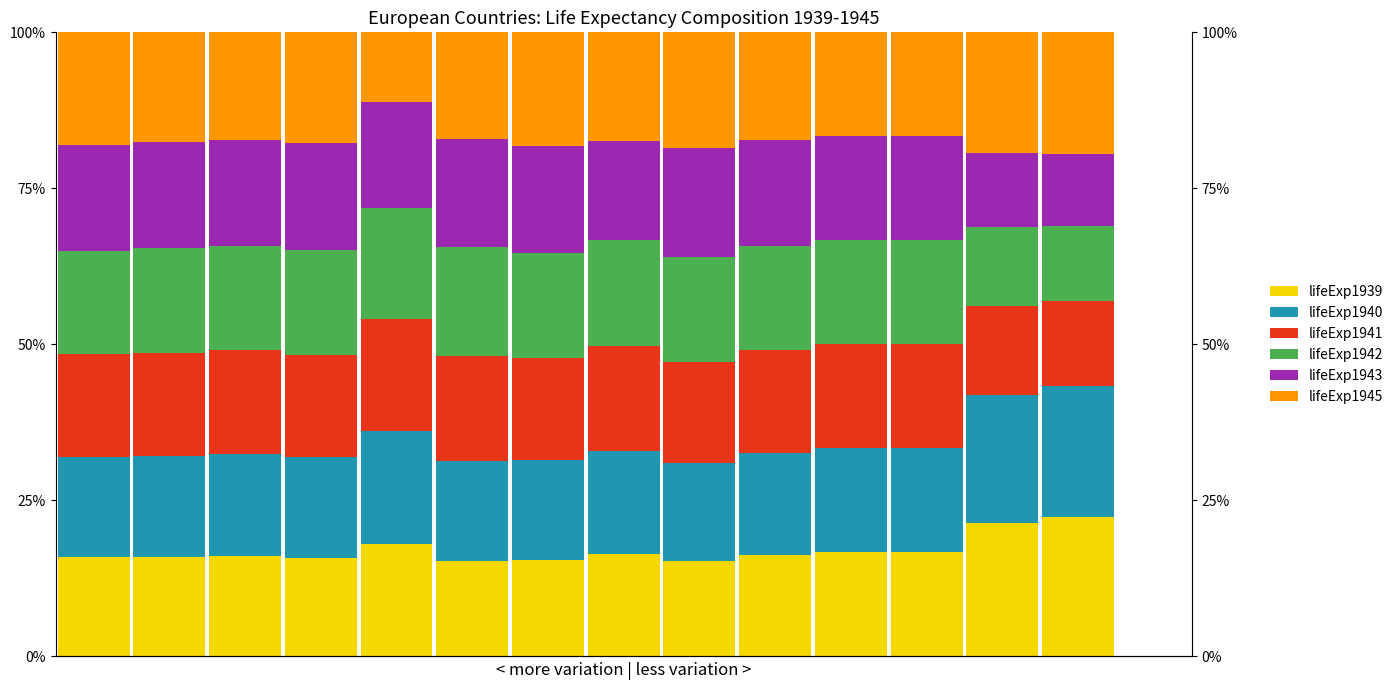

What is the value of the lifeExp1941 bar at the 4th from the left?

16.4